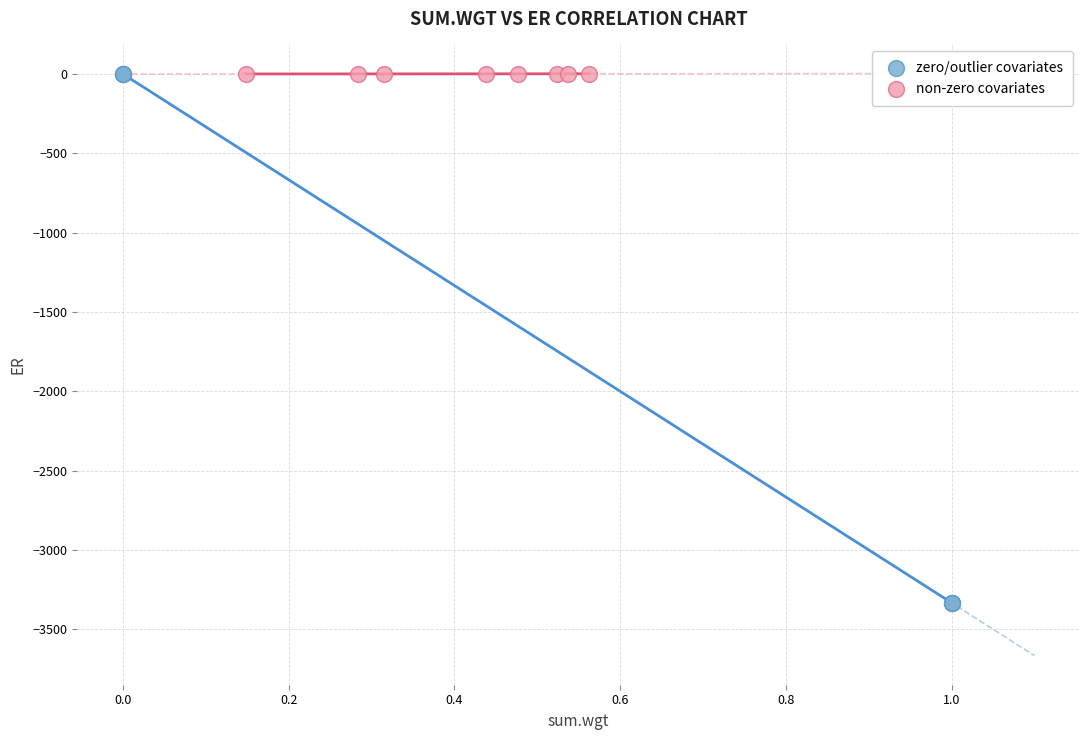

Which series reaches the minimum Y coordinate?

zero/outlier covariates